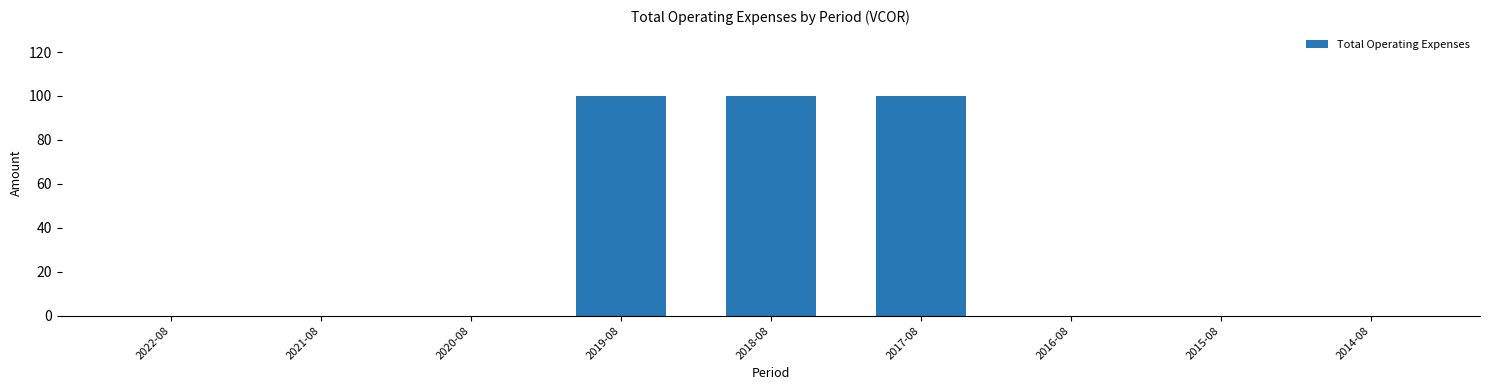

True or false: the data shows 0 at 2016-08.

True